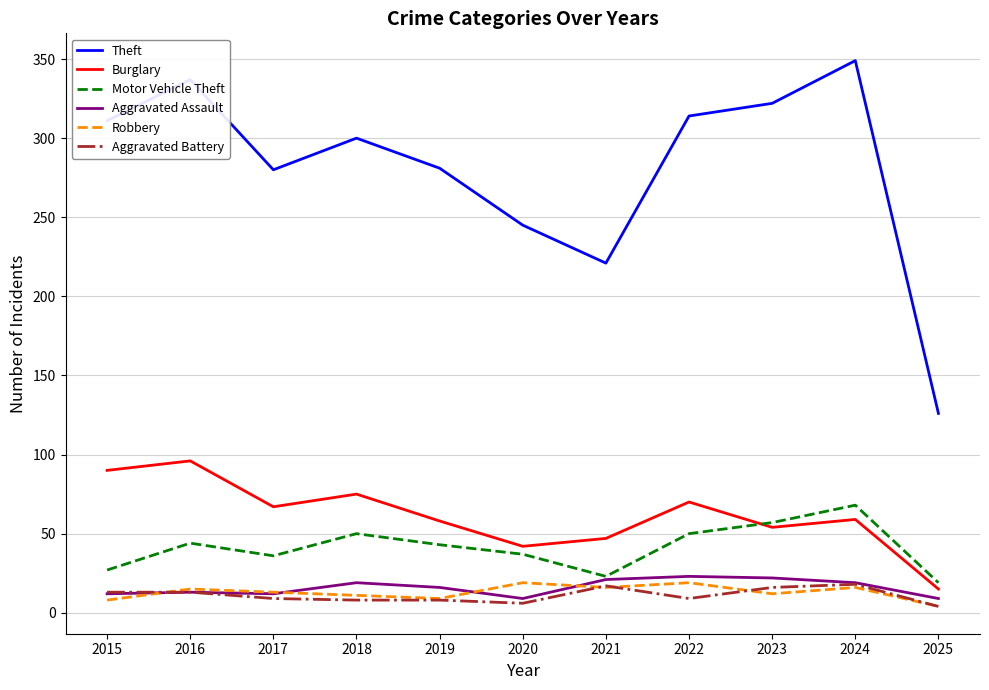

True or false: Burglary and Robbery cross at least once.

False